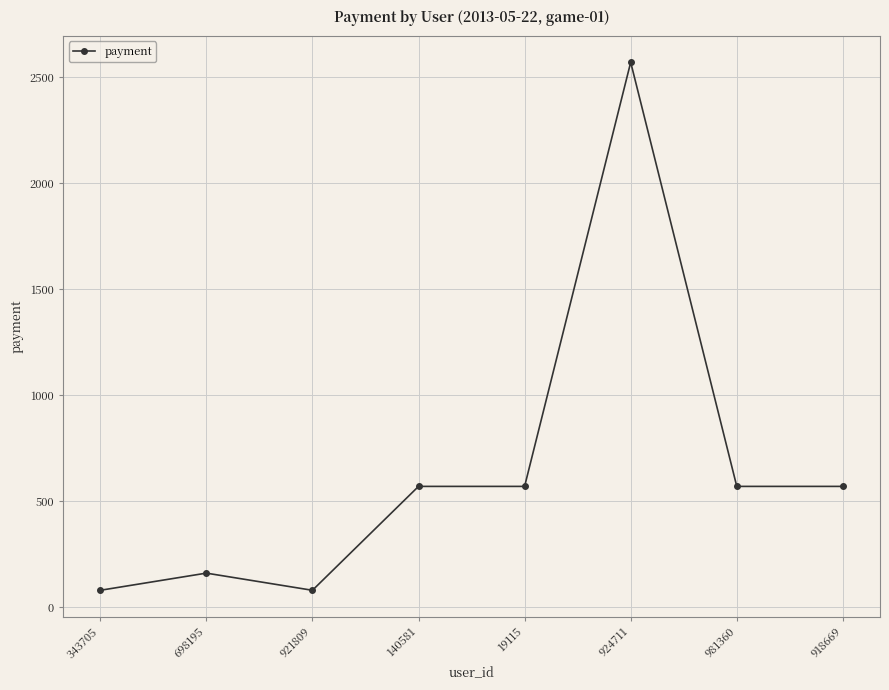

At which category does the chart reach its peak across all series?

924711